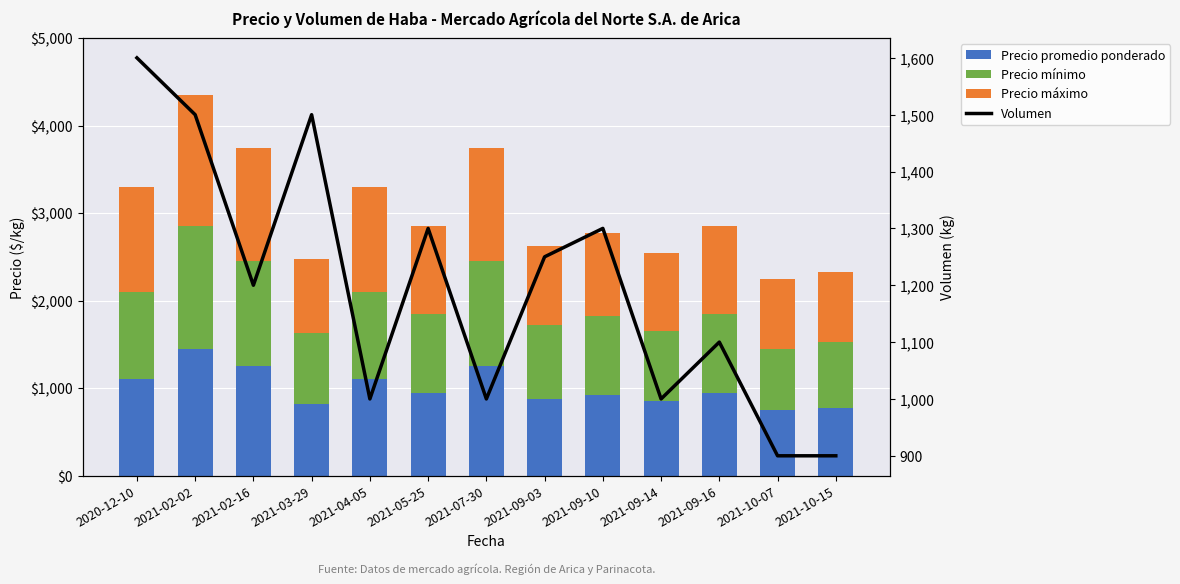

What is the difference between the maximum and minimum values in the Volumen series?

700